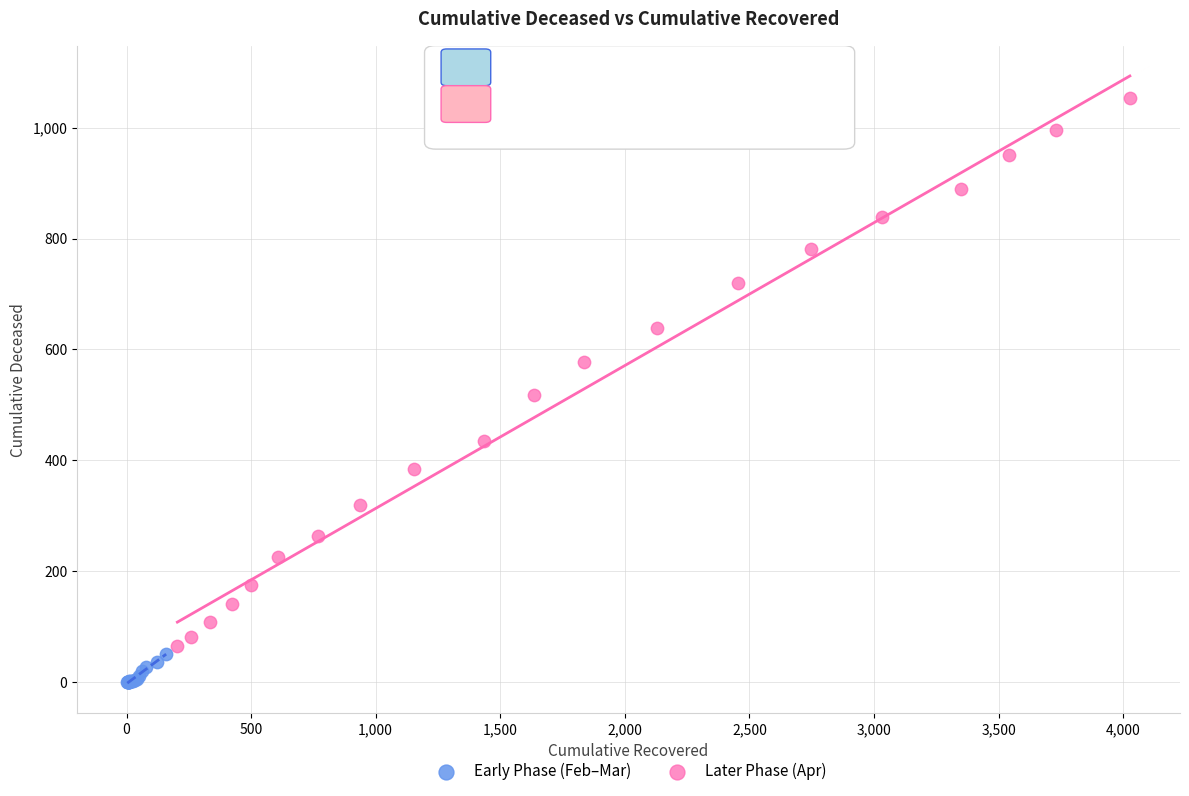

Which series contains the lowest Y value?

Early Phase (Feb–Mar)